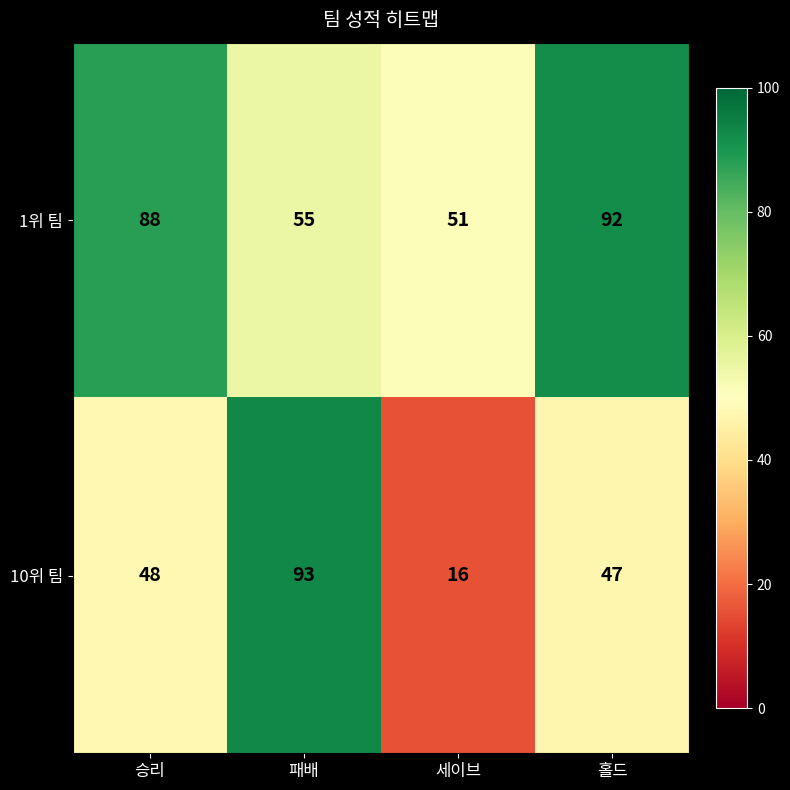

What is the sum of all 10위 팀 values?

204